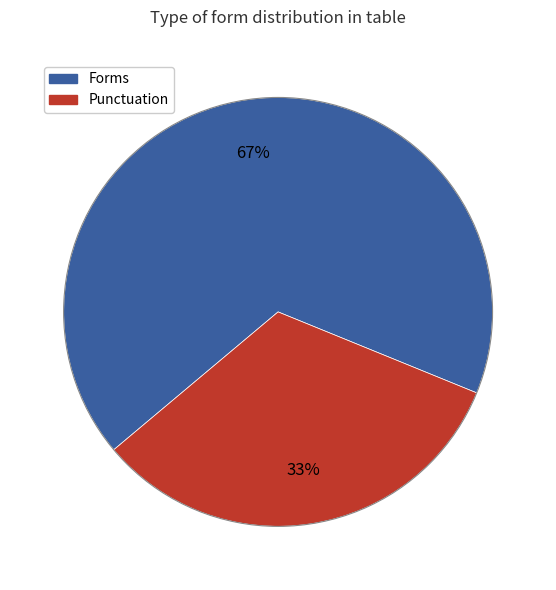

Is there any slice that represents more than half of the pie?

Yes